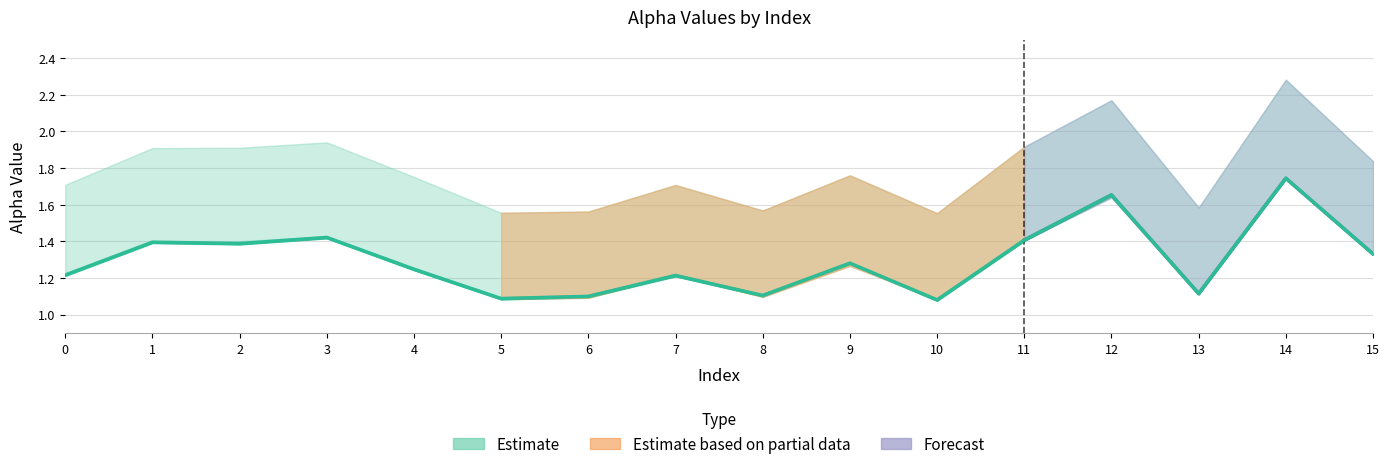

At which category is the sum across all series the highest?

14